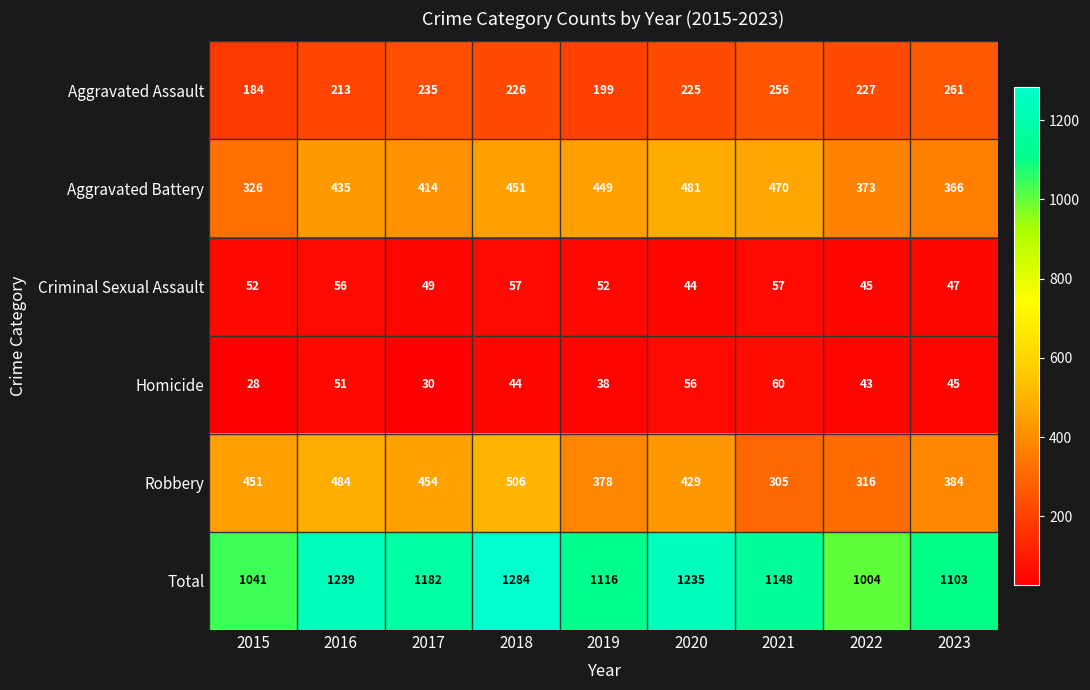

Where does the Robbery series first go above 429?

2015